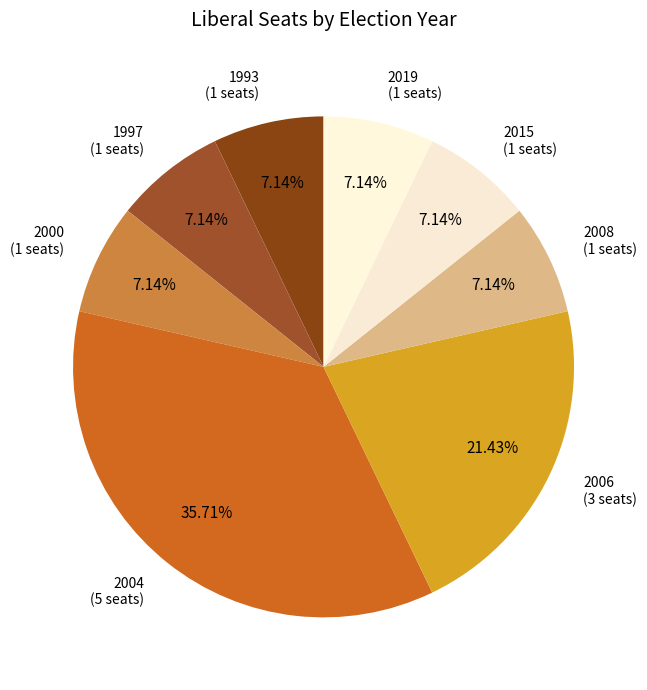

Which has a higher value, 2004 (5 seats) or 1997 (1 seats)?

2004 (5 seats)